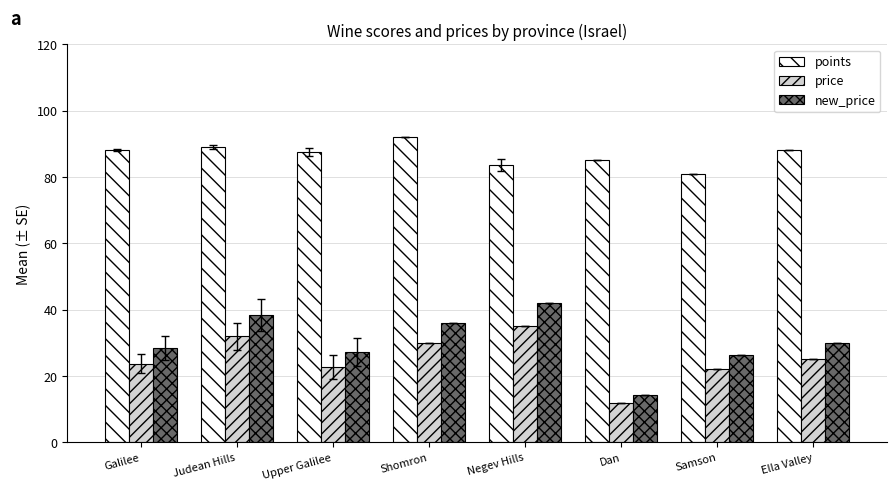

What is the maximum value shown in the chart?

92.0